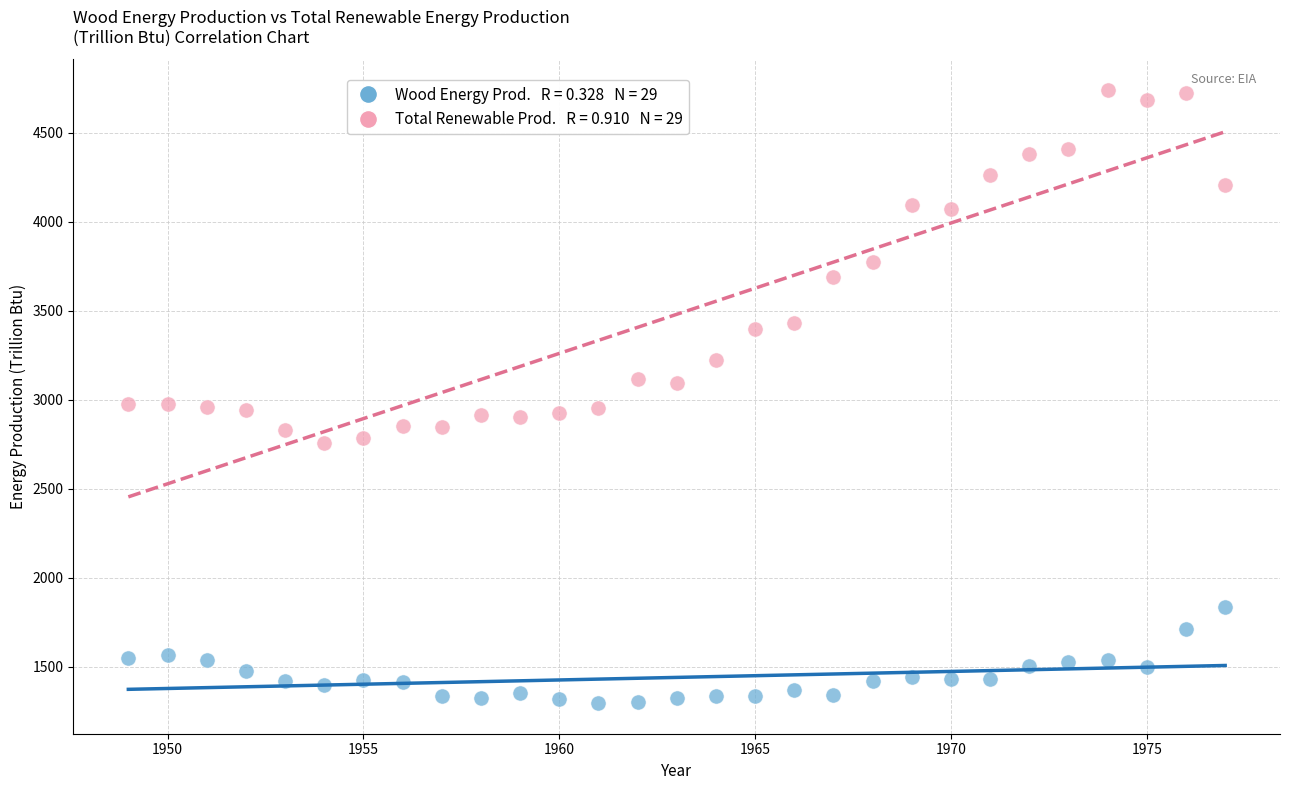

Across all data points, what is the range of X values (max minus min)?

28.0